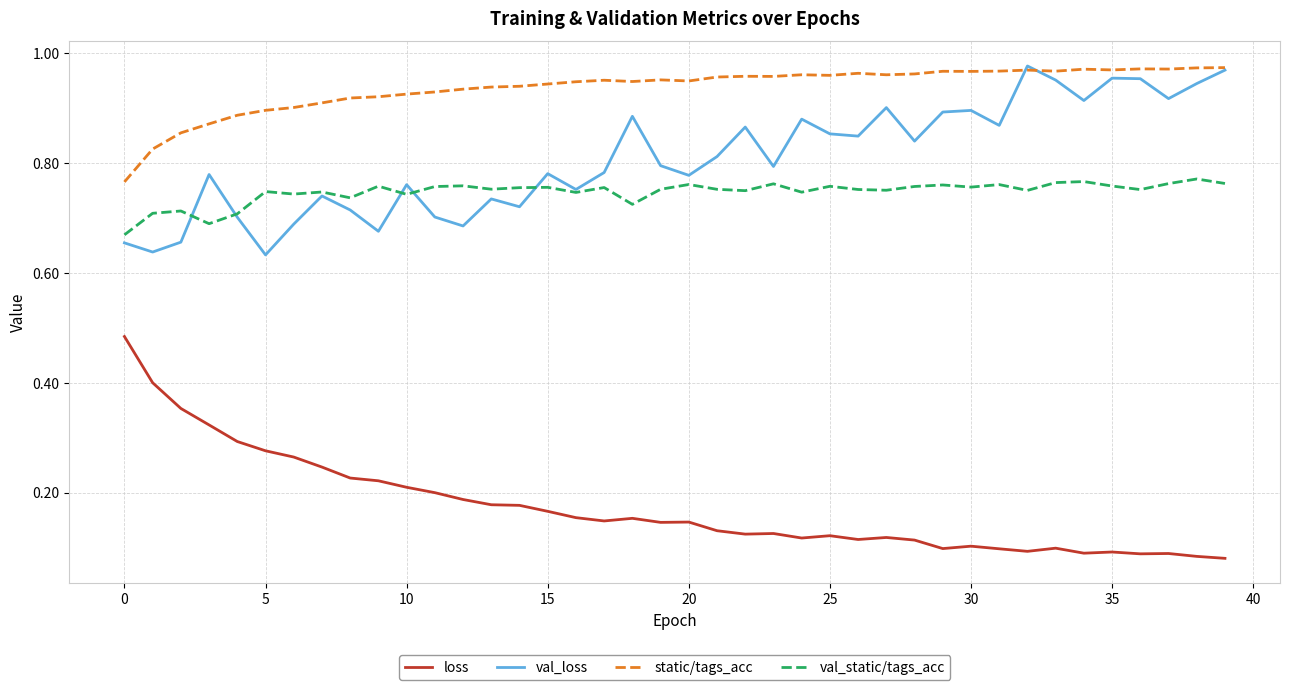

True or false: val_static/tags_acc and loss intersect in this chart.

False